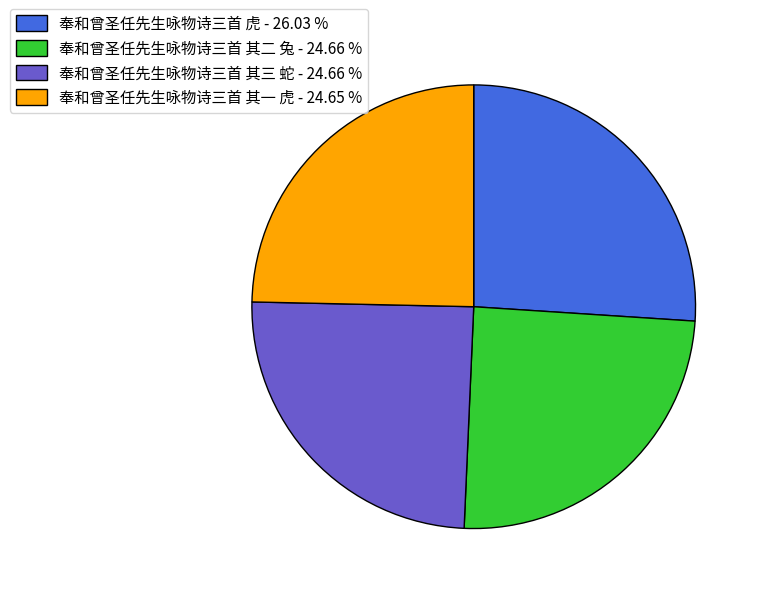

Between 奉和曾圣任先生咏物诗三首 其一 虎 - 24.65 % and 奉和曾圣任先生咏物诗三首 虎 - 26.03 %, which is larger?

奉和曾圣任先生咏物诗三首 虎 - 26.03 %